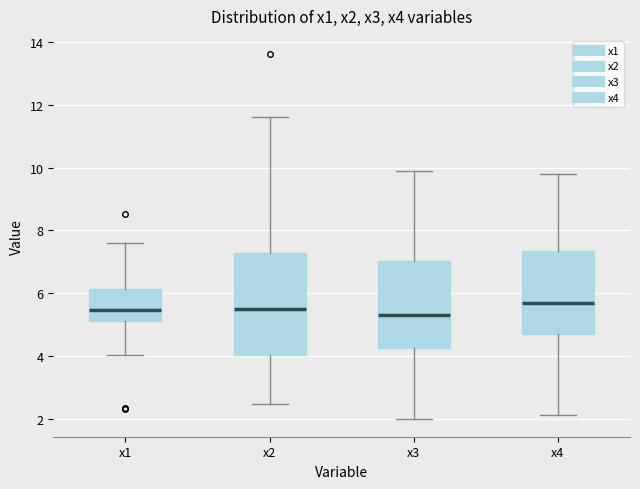

Which box is the tallest, from its lower edge to its upper edge?

x2